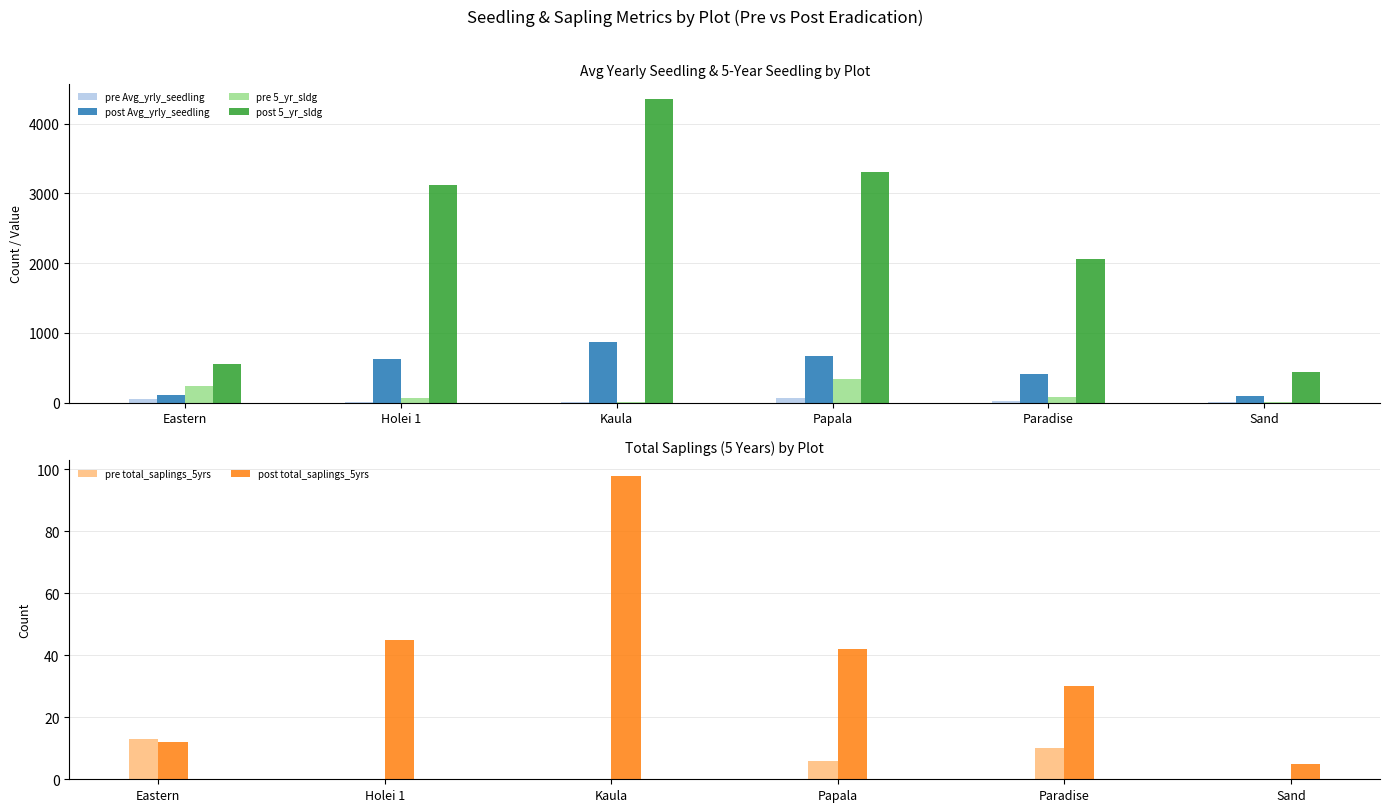

How many bars are there in total?

36